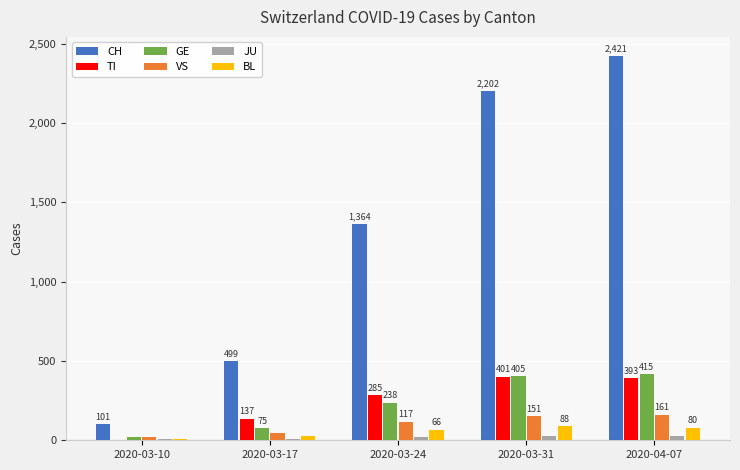

Where is CH nearest to the value 1261?

2020-03-24